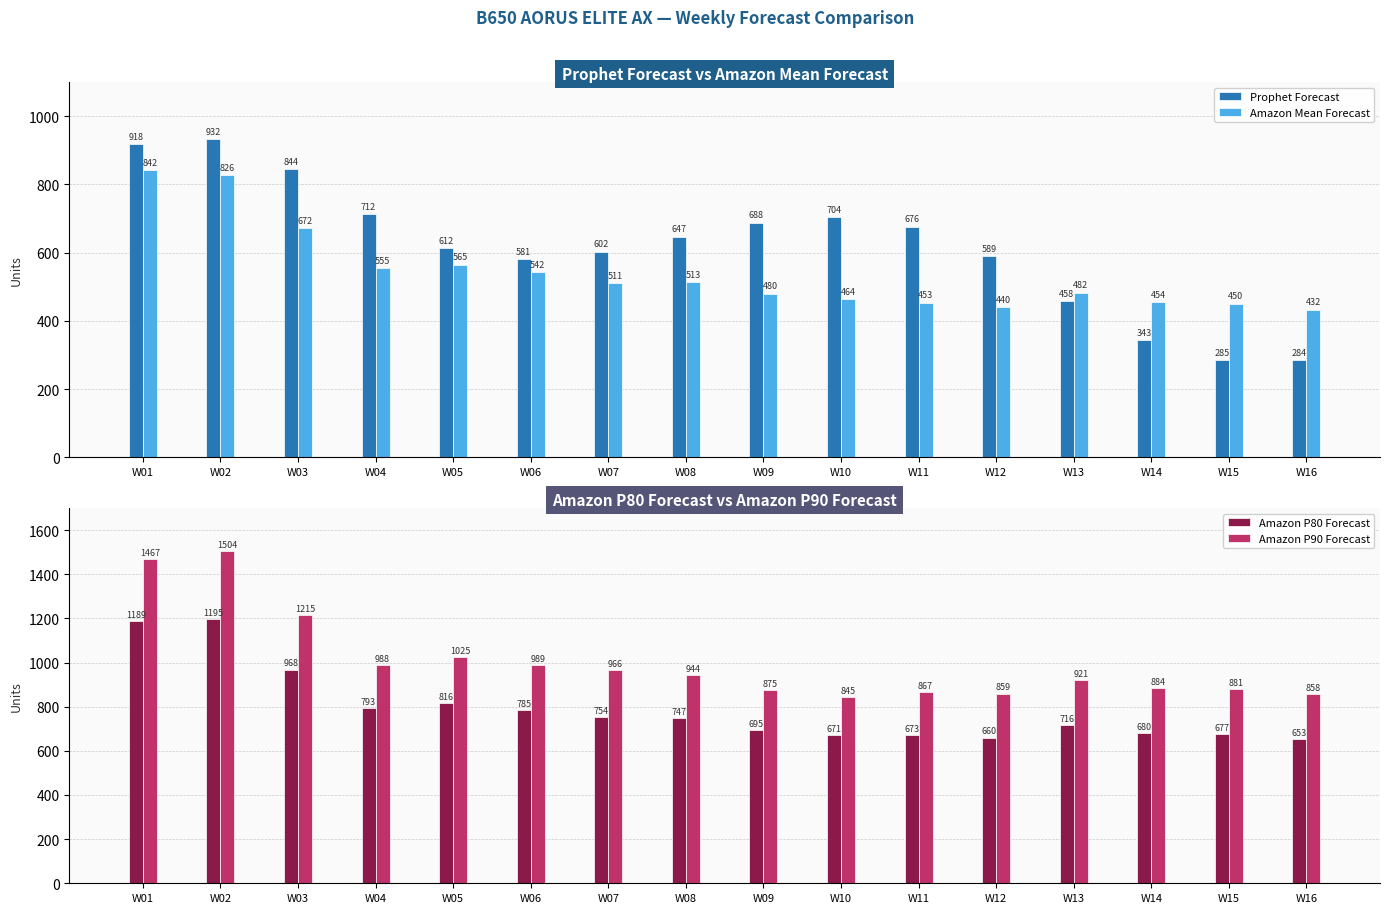

What is the sum of the Amazon Mean Forecast values at W01 and W08?

1355